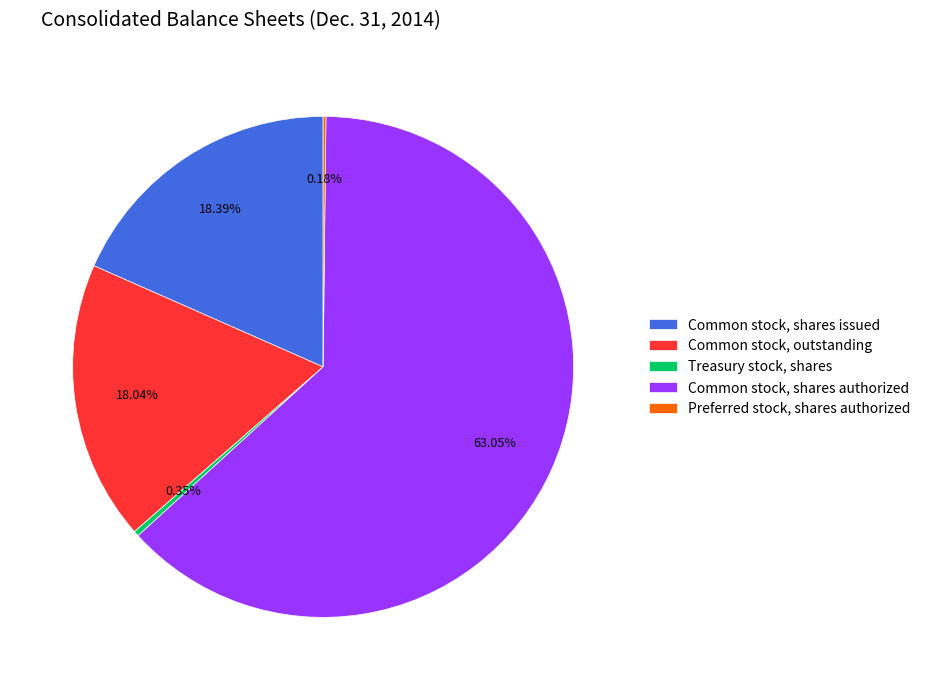

Which slice is the largest?

Common stock, shares authorized